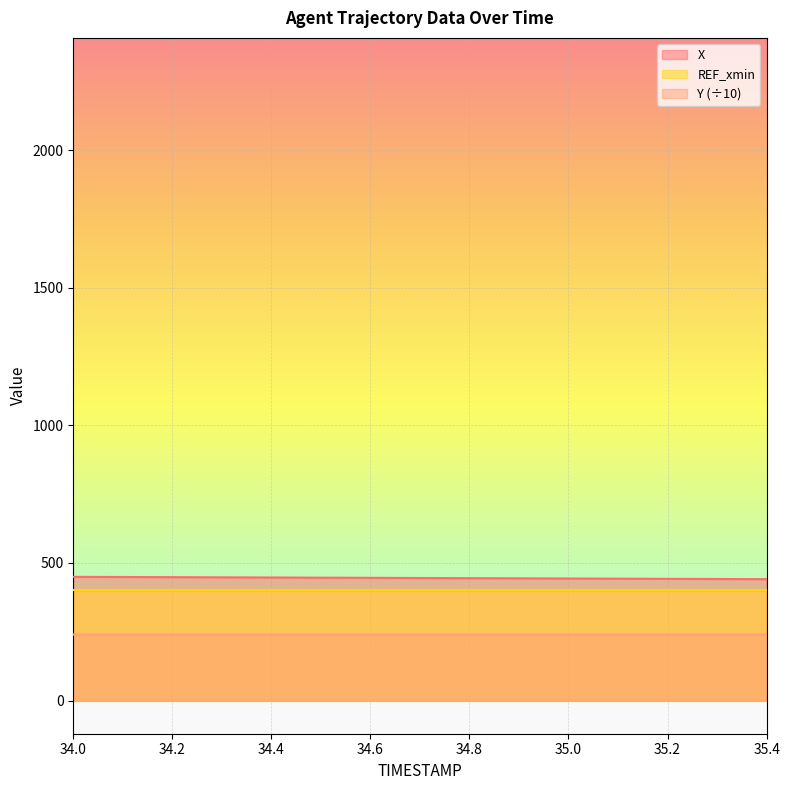

Rank the series by their average value, from lowest to highest.

Y (÷10), REF_xmin, X